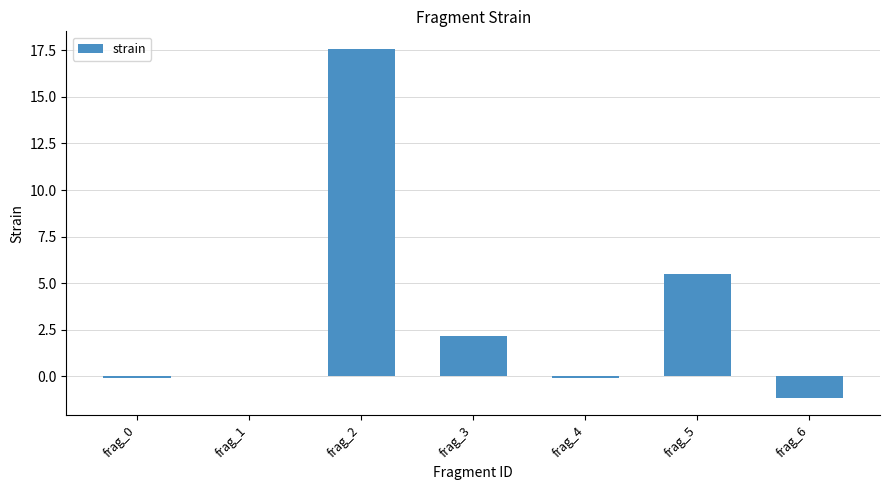

At which label is the value closest to 8?

frag_5